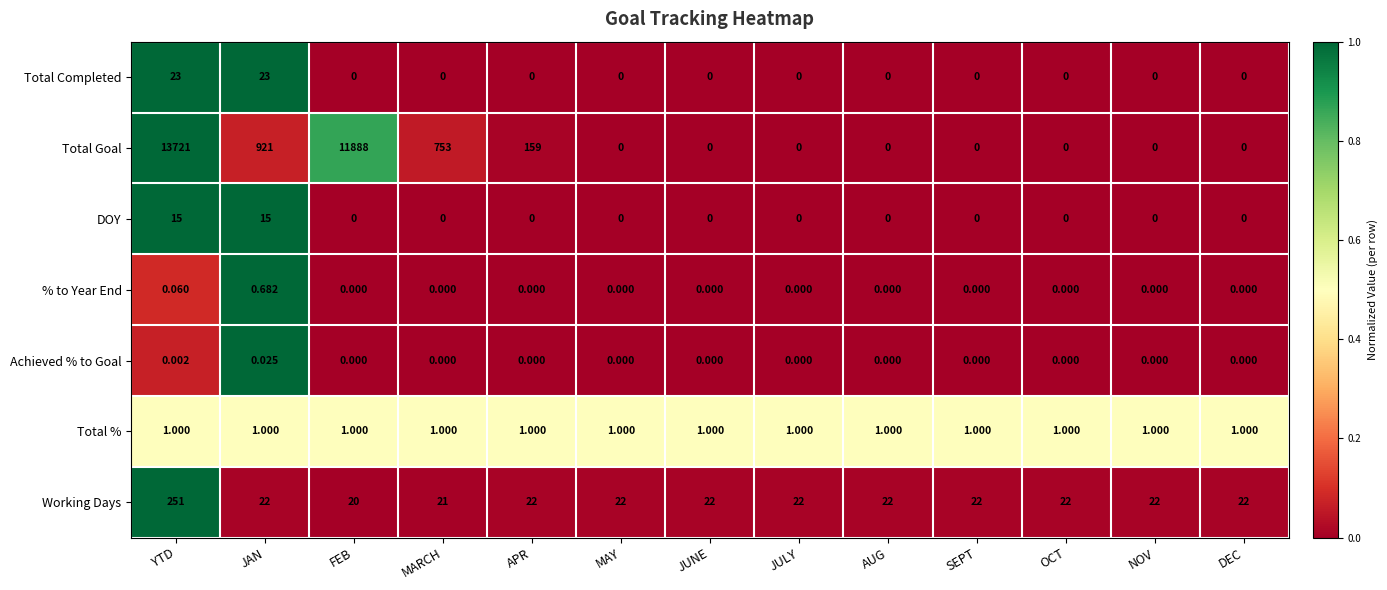

Which series has the largest total across all categories?

Total Goal